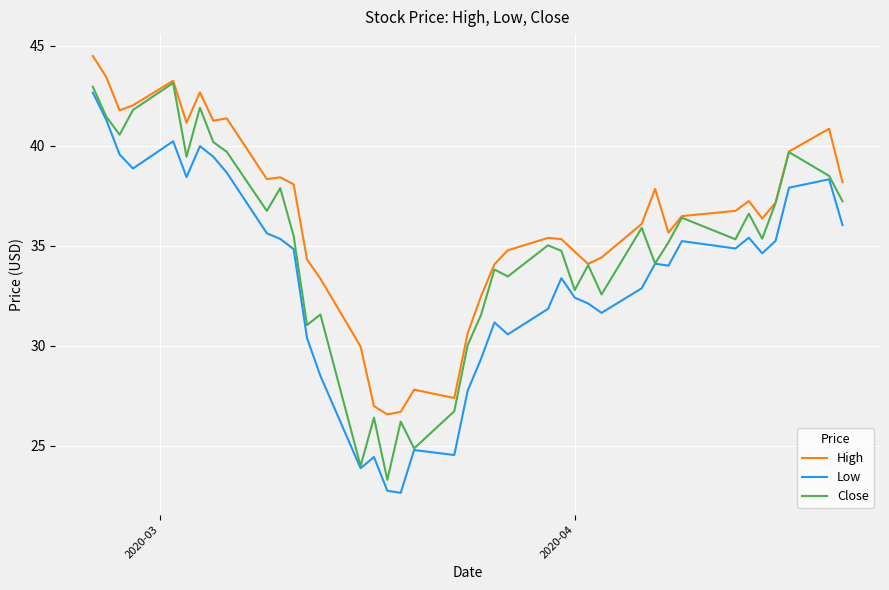

True or false: High and Low cross at least once.

False